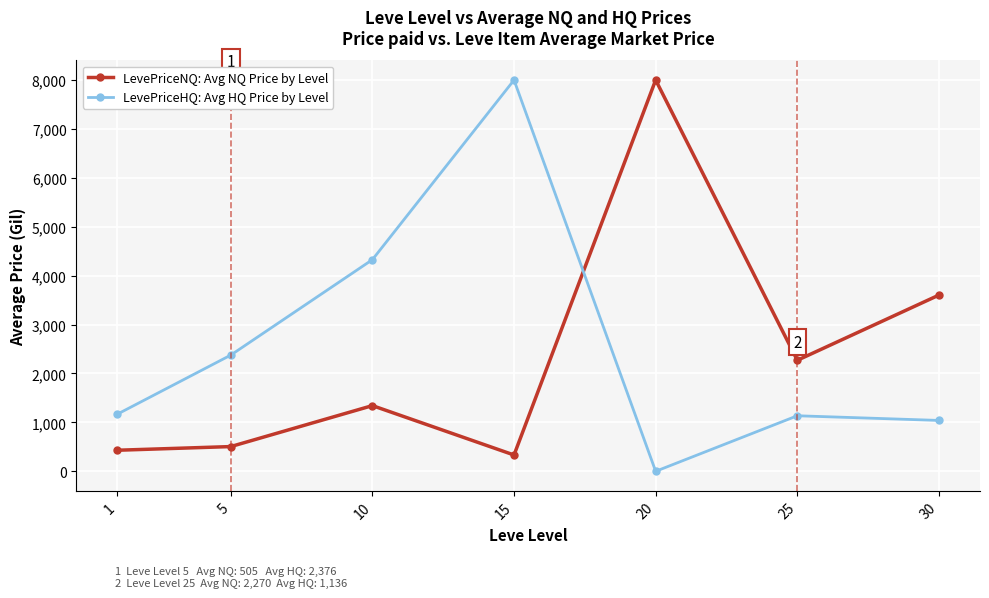

List the series in order of their overall mean, highest first.

LevePriceHQ: Avg HQ Price by Level, LevePriceNQ: Avg NQ Price by Level